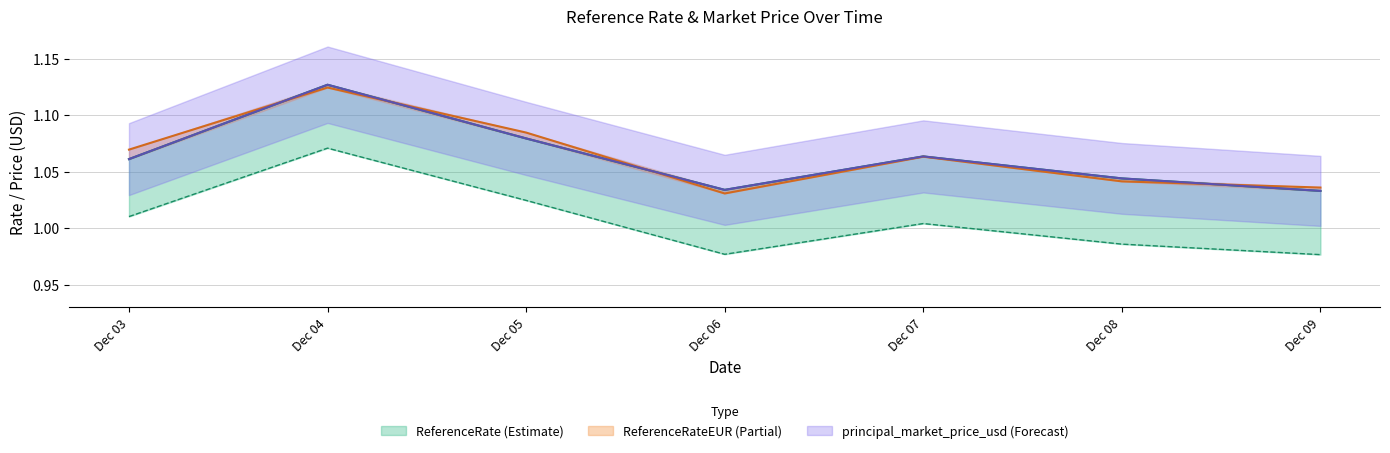

Which has a higher value, Dec 07 or Dec 05?

Dec 05